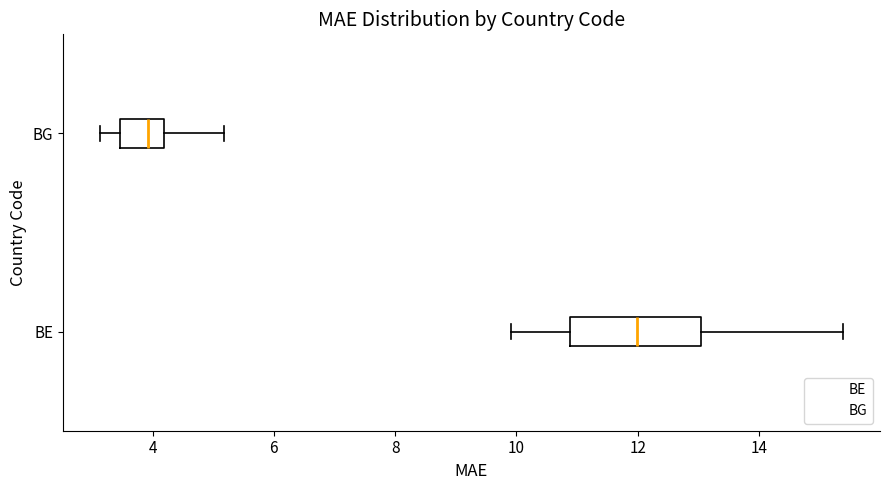

Which box has the furthest to the right median line?

BE